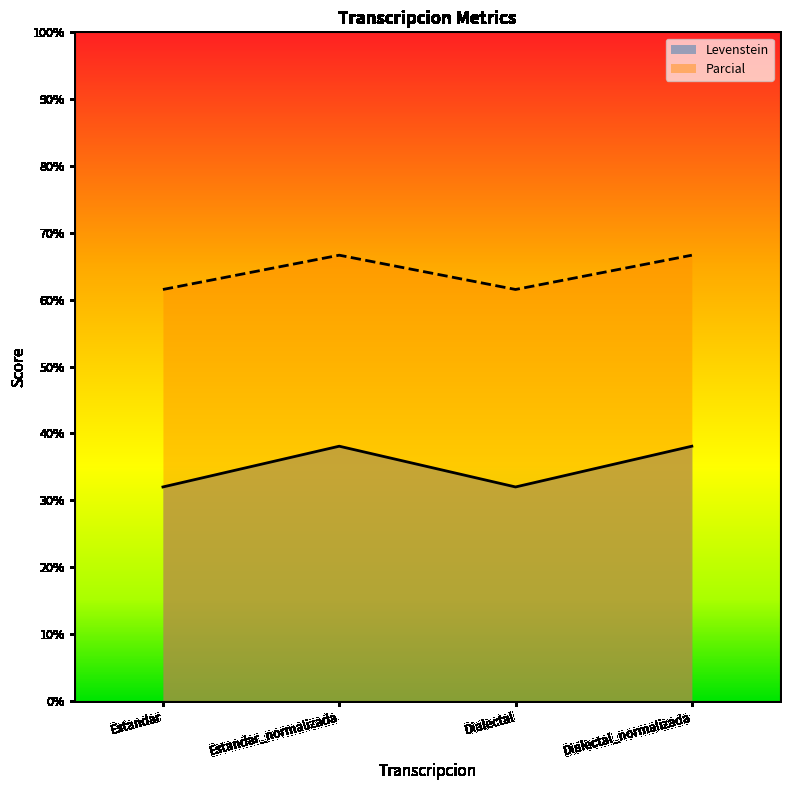

What is the sum of the Parcial values at Estandar and Dialectal?

123.1